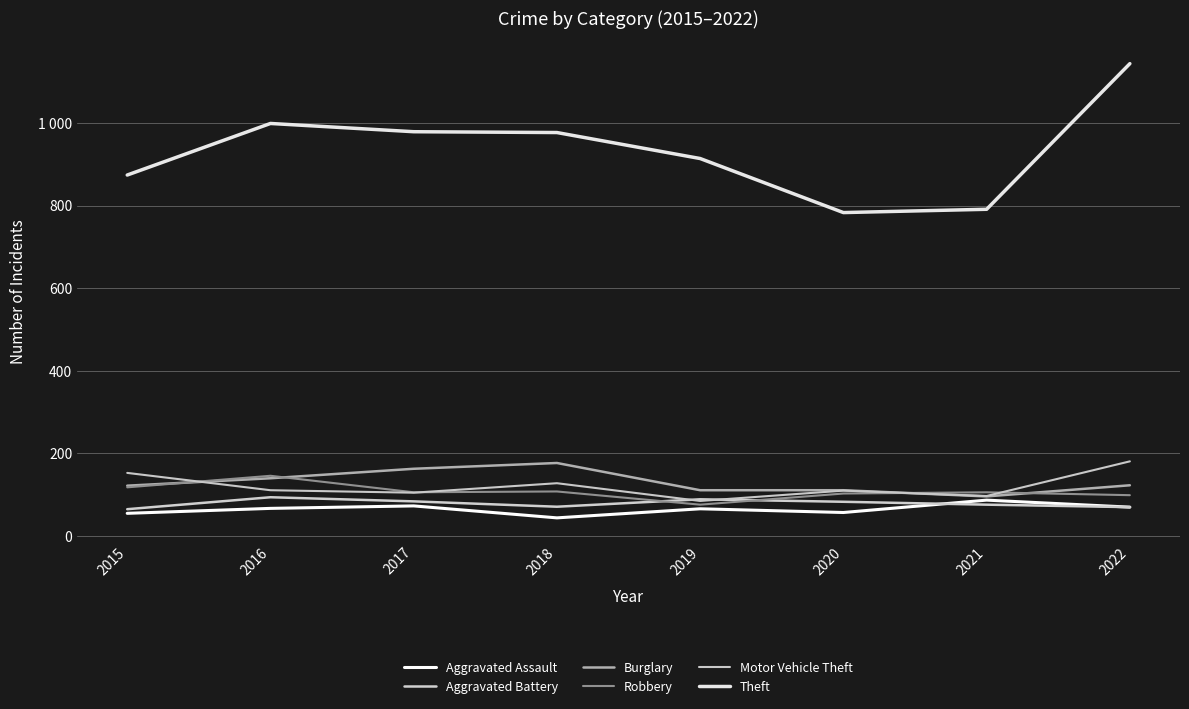

Reading right to left, extract all data points from this chart.

Aggravated Assault: 2022=69	2021=86	2020=56	2019=65	2018=43	2017=72	2016=66	2015=54
Aggravated Battery: 2022=69	2021=75	2020=82	2019=88	2018=70	2017=83	2016=93	2015=64
Burglary: 2022=122	2021=95	2020=110	2019=110	2018=176	2017=162	2016=139	2015=121
Robbery: 2022=98	2021=105	2020=102	2019=75	2018=107	2017=105	2016=145	2015=117
Motor Vehicle Theft: 2022=180	2021=96	2020=109	2019=84	2018=127	2017=104	2016=110	2015=152
Theft: 2022=1144	2021=791	2020=783	2019=914	2018=977	2017=979	2016=999	2015=874